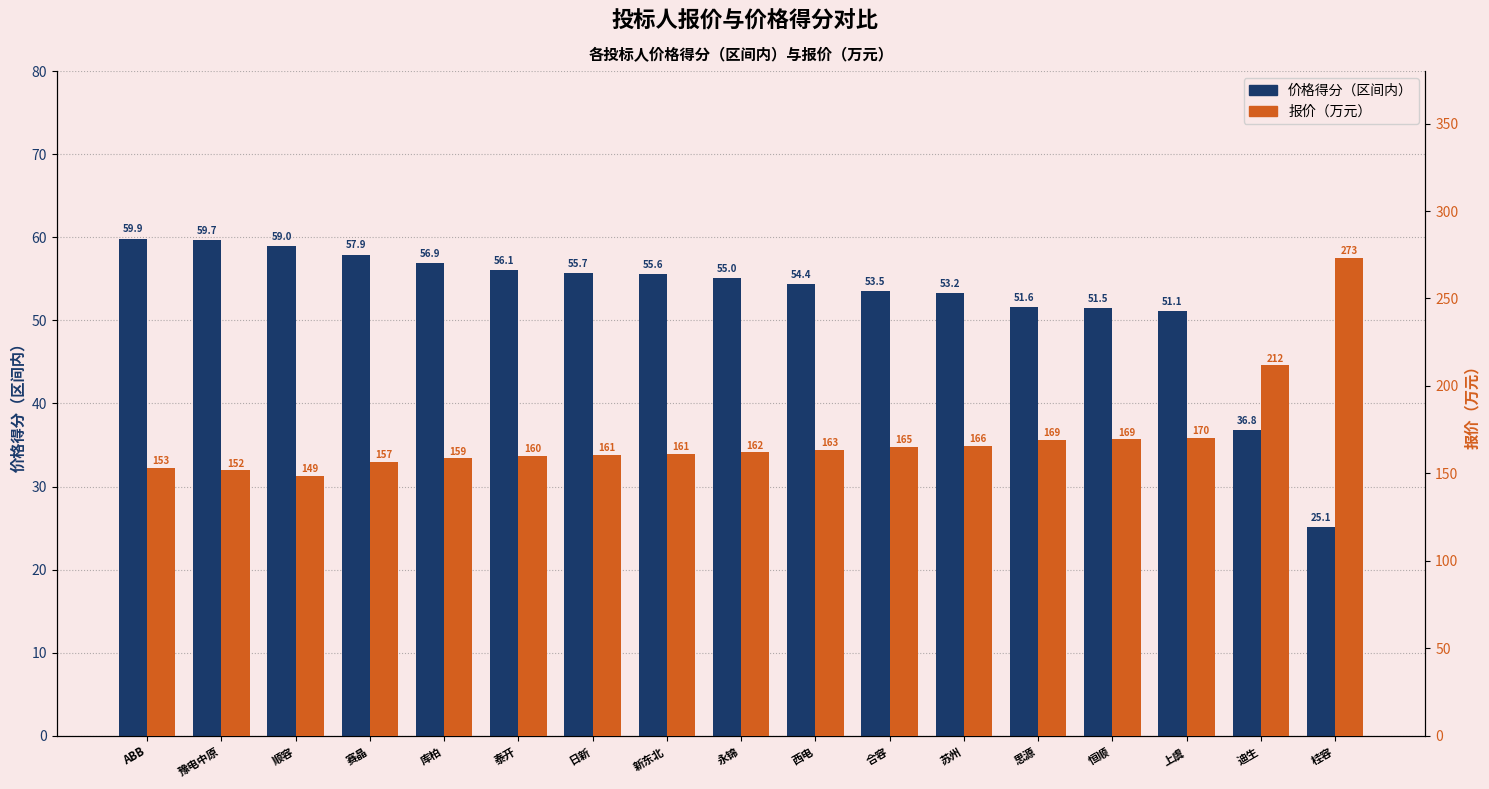

What position from the right is 库柏?

13